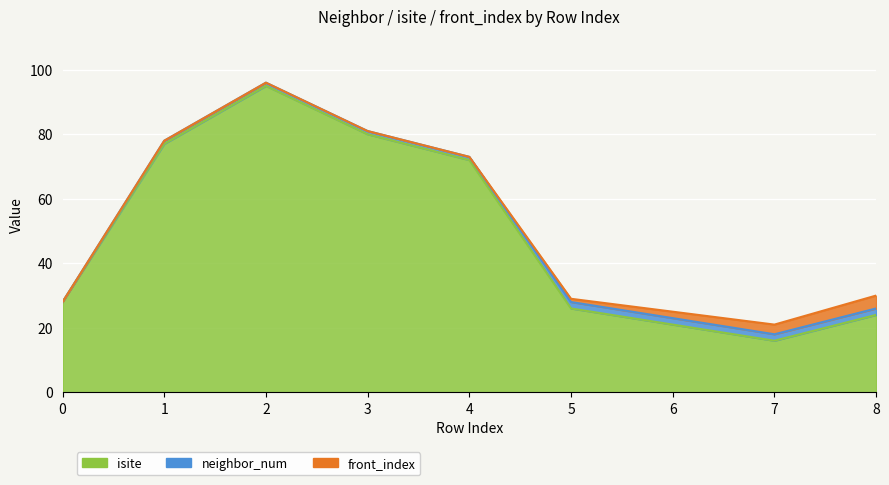

What is the difference between the highest and lowest values at 8?

22